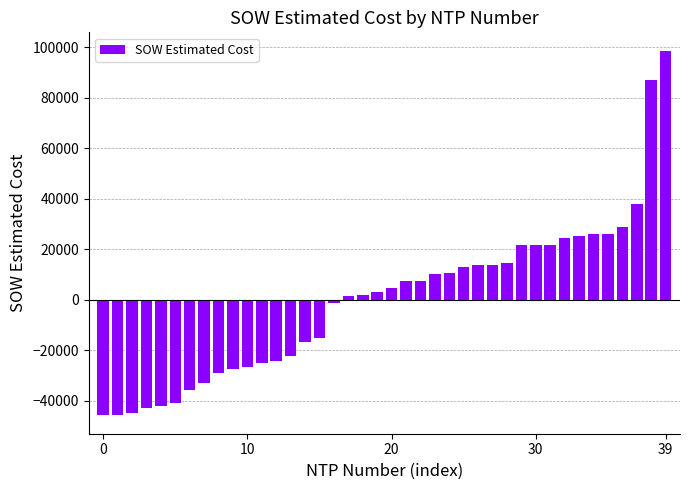

How many bars are there in total?

40